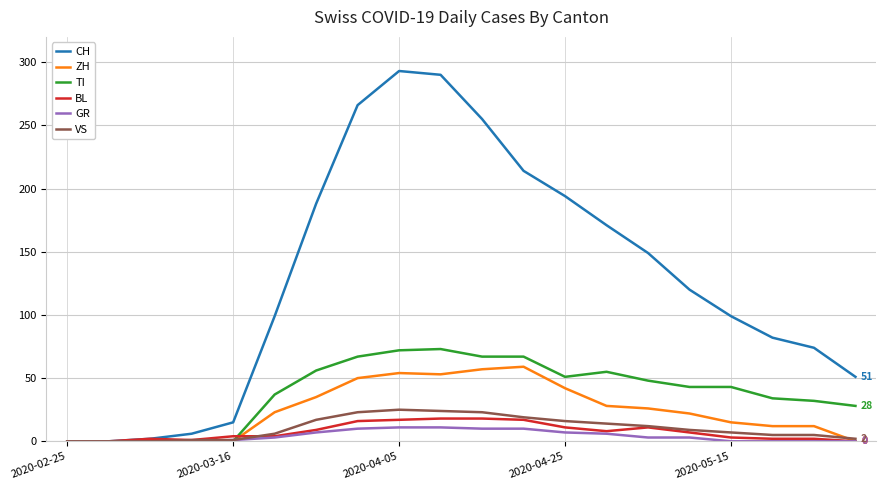

Which series has the widest spread of values?

CH